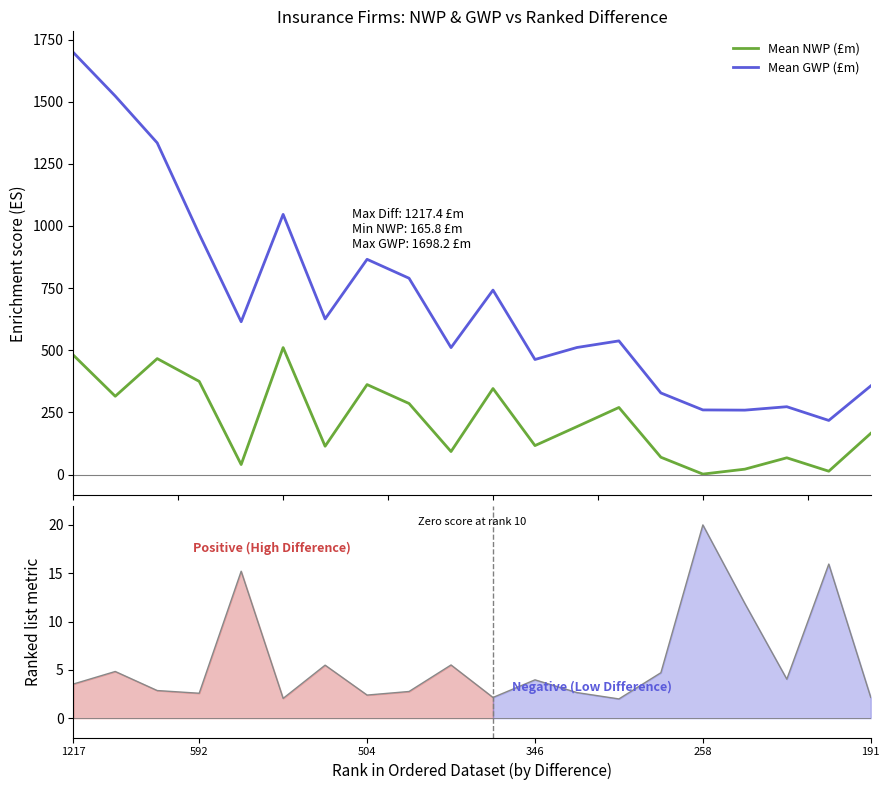

True or false: Mean NWP (£m) and Mean GWP (£m) cross at least once.

False